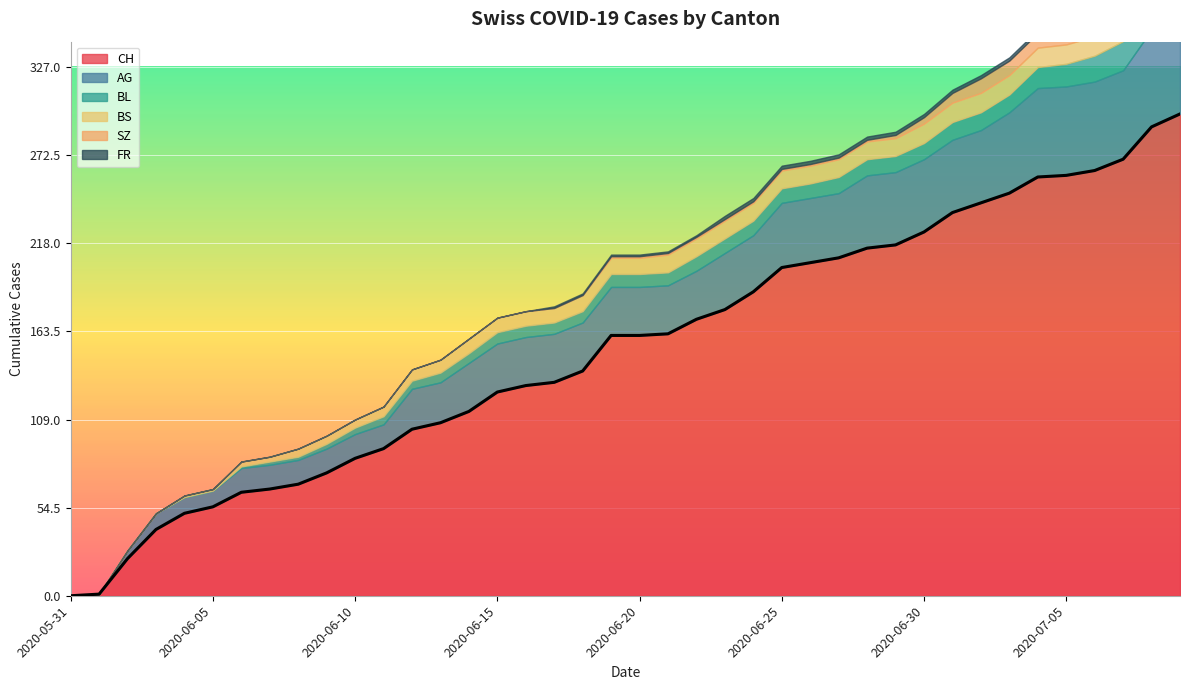

What value does the CH series have at 2020-06-20, to the nearest 5?

160